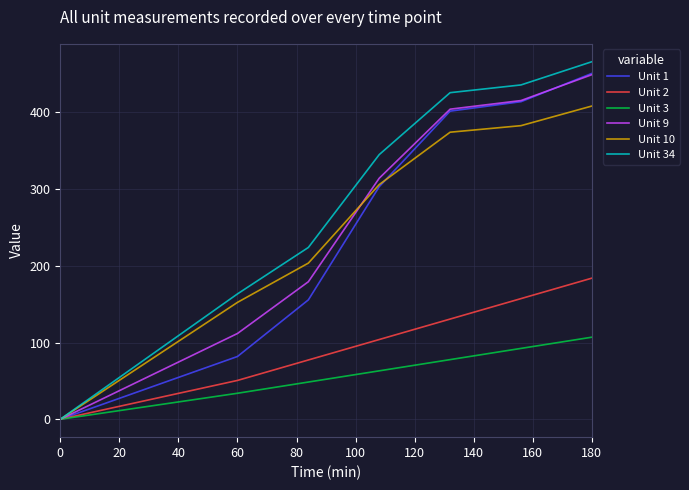

True or false: Unit 34 and Unit 10 cross at least once.

False